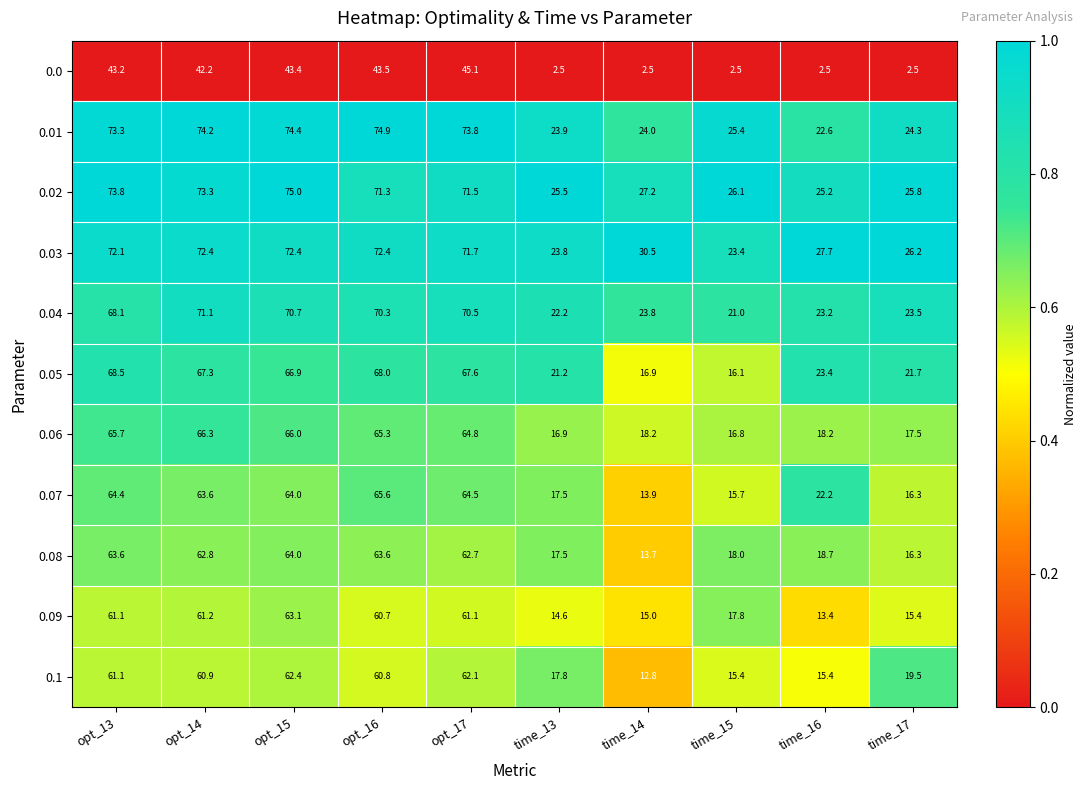

What is the difference between the second highest and second lowest values in the 0.05 series?

51.1